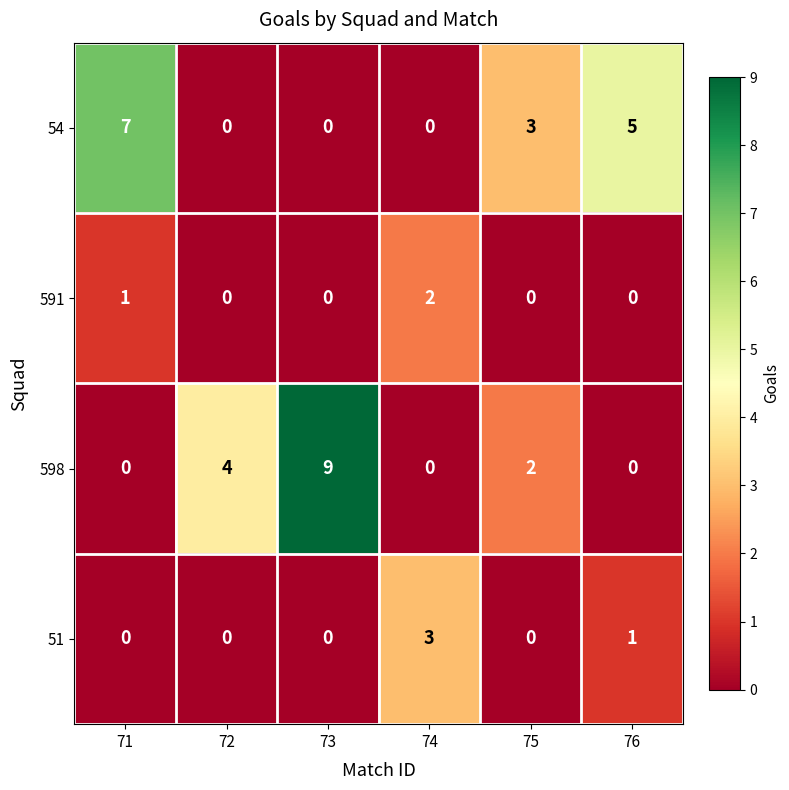

Which series has the largest range (max minus min)?

598